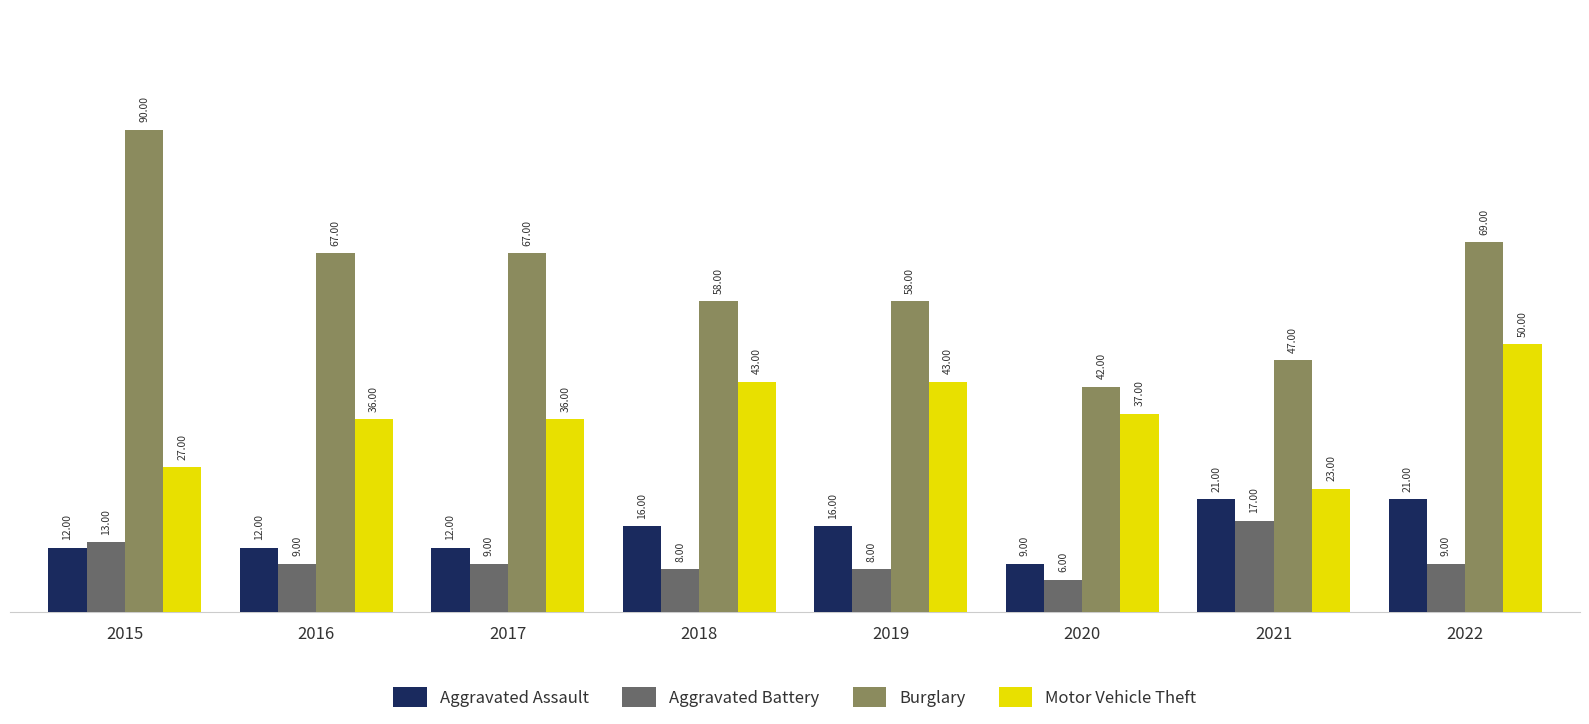

Reading left to right, extract all data points from this chart.

Aggravated Assault: 2015=12	2016=12	2017=12	2018=16	2019=16	2020=9	2021=21	2022=21
Aggravated Battery: 2015=13	2016=9	2017=9	2018=8	2019=8	2020=6	2021=17	2022=9
Burglary: 2015=90	2016=67	2017=67	2018=58	2019=58	2020=42	2021=47	2022=69
Motor Vehicle Theft: 2015=27	2016=36	2017=36	2018=43	2019=43	2020=37	2021=23	2022=50